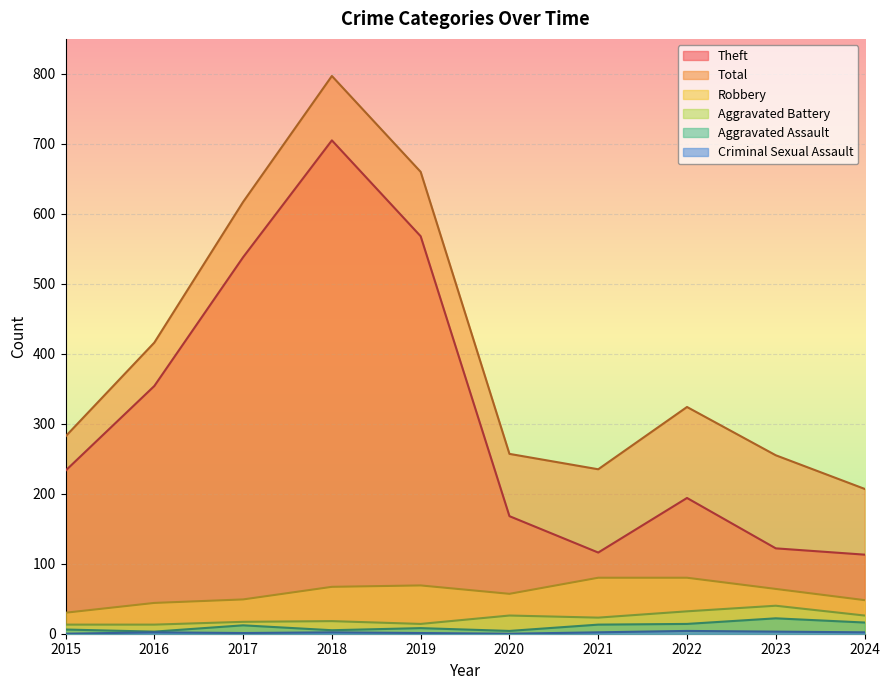

What is the difference between the Aggravated Battery values at 2018 and 2020?

8